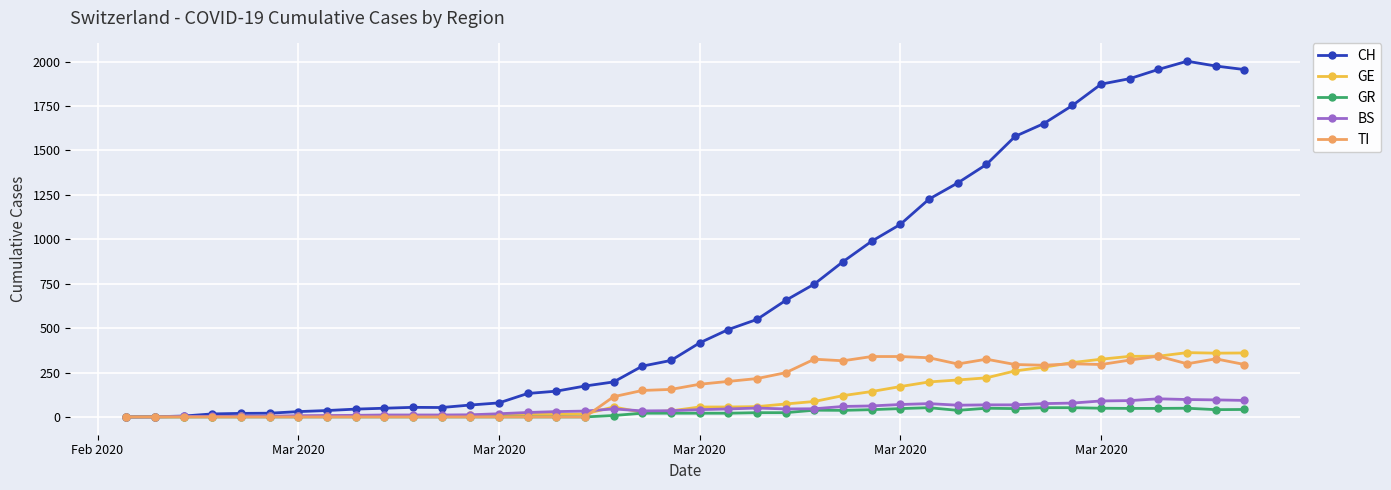

How many categories are shown in the chart?

40